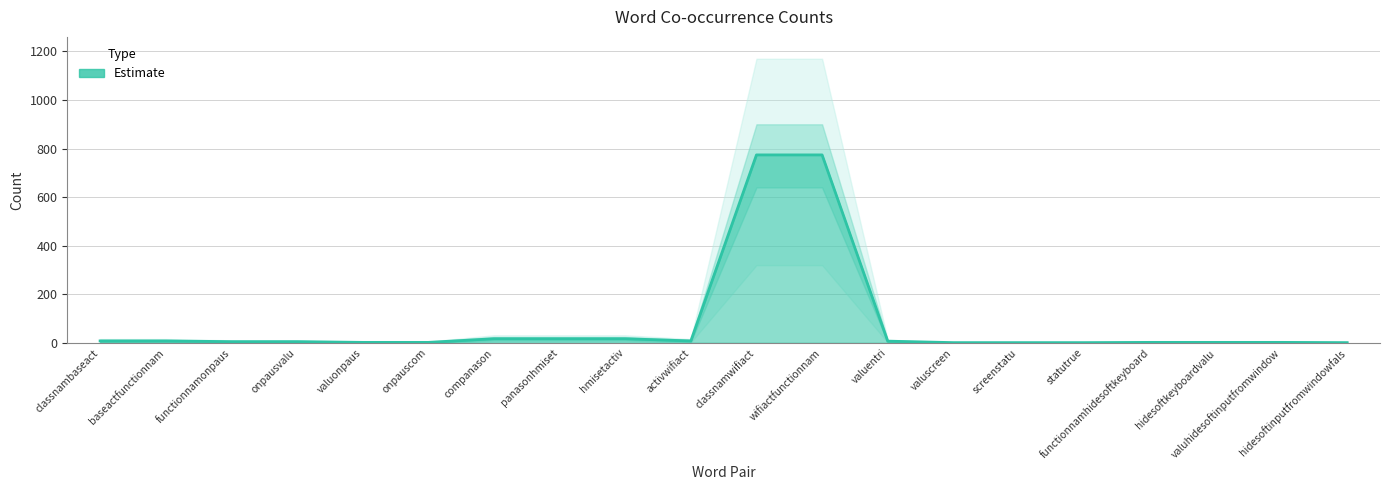

What is the difference between the highest and lowest values at baseactfunctionnam?

8